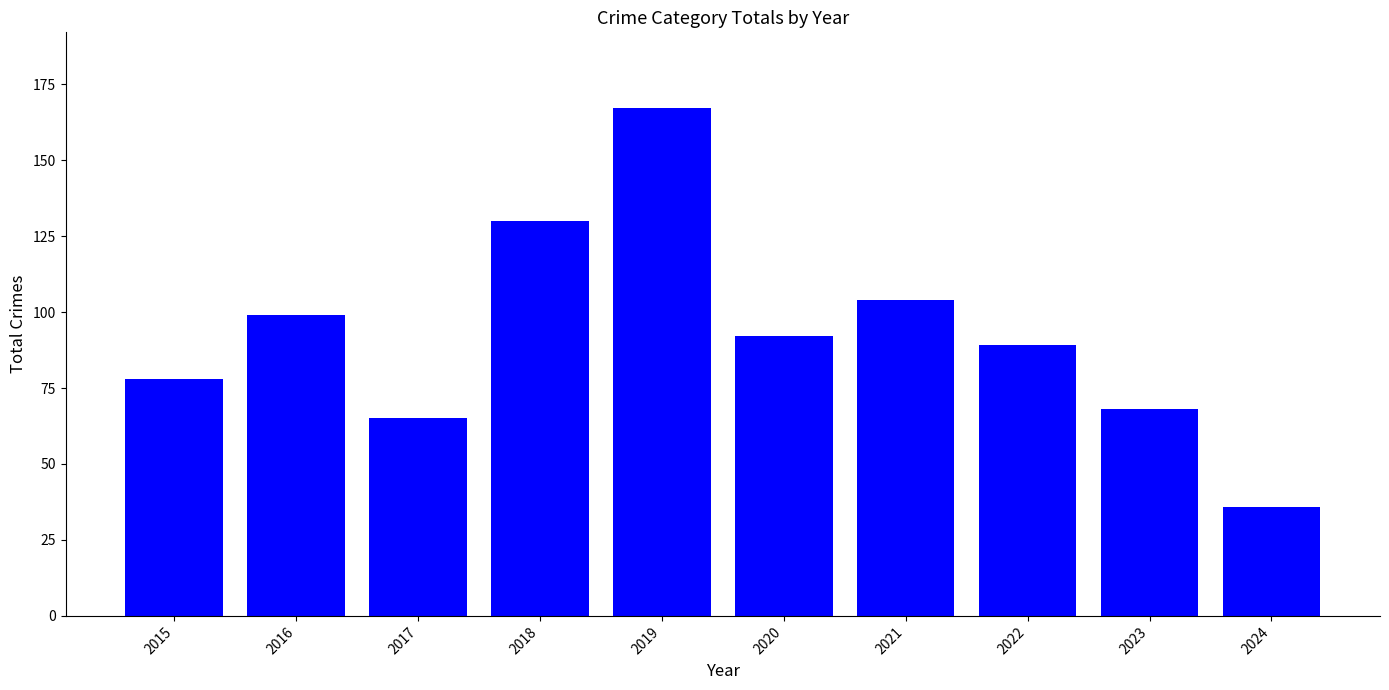

What is the change in value from 2015 to 2019?

+89